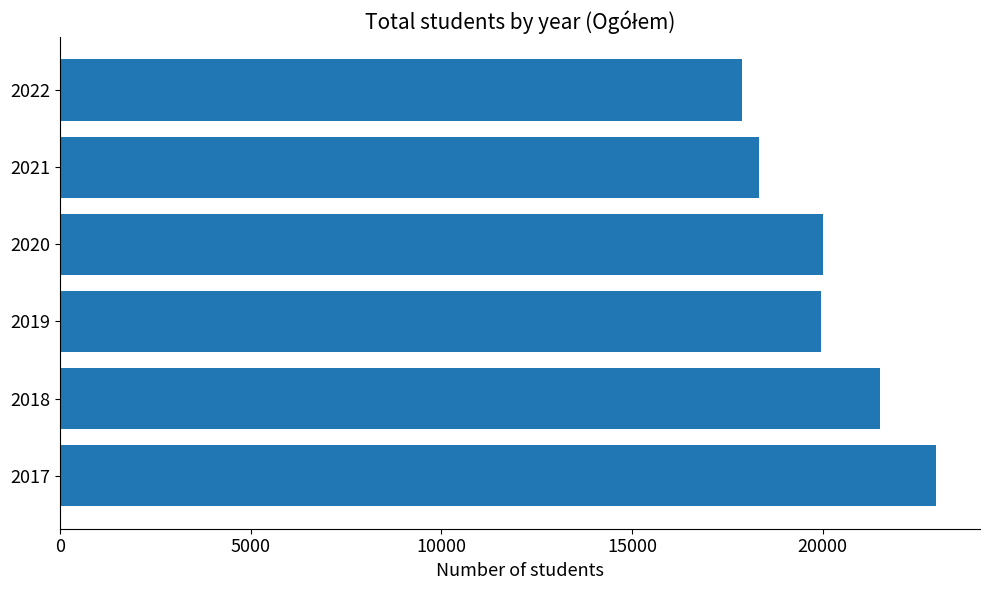

True or false: the data shows 9025 at 2022.

False